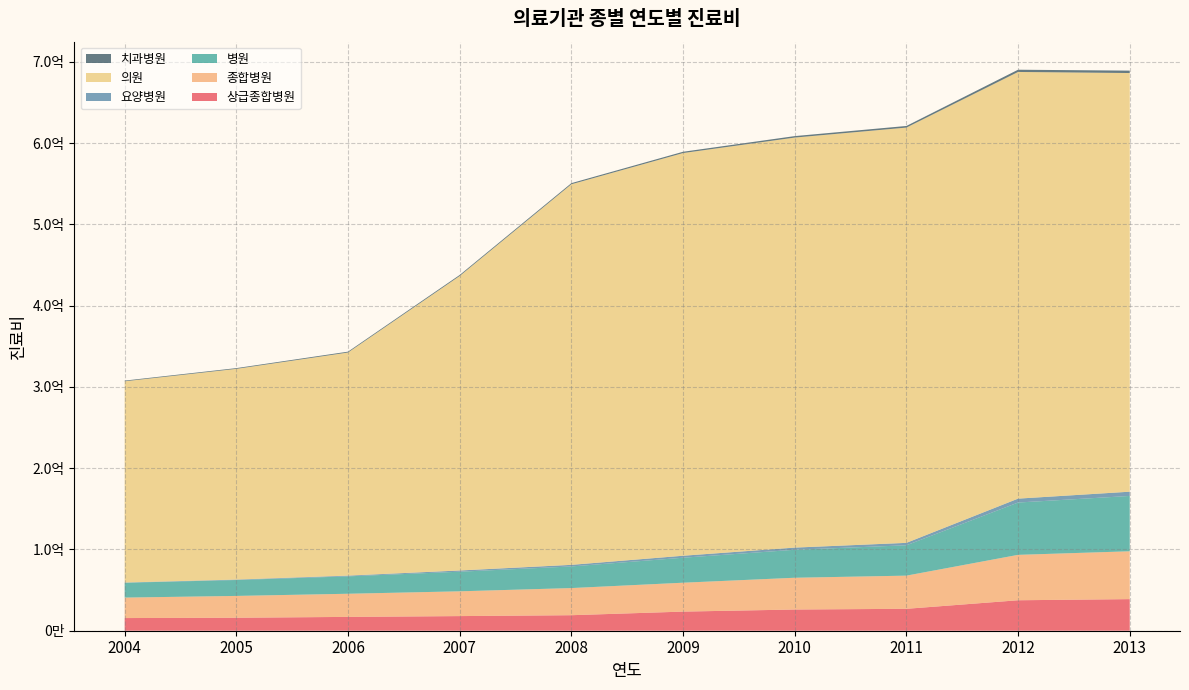

Reading left to right, extract all data points from this chart.

상급종합병원: 15583978	15967303	17014445	18001309	19084837	23521523	26088048	26960401	37478189	38877052
종합병원: 25177454	26846886	28466480	30480172	33390693	35544045	39074514	40803979	55860792	58851945
병원: 18242052	19572867	21402364	24113643	26601460	30732776	34437415	37347054	64356977	68077999
요양병원: 308855	556888	906495	1515366	1964108	2447613	2666027	2978828	4817074	5232408
의원: 247545398	259203708	274452725	362304188	468198761	495396105	504417806	510867833	524890875	515038775
치과병원: 831809	911653	1066661	1235259	1371121	1572912	1805304	2001164	2751766	2955361